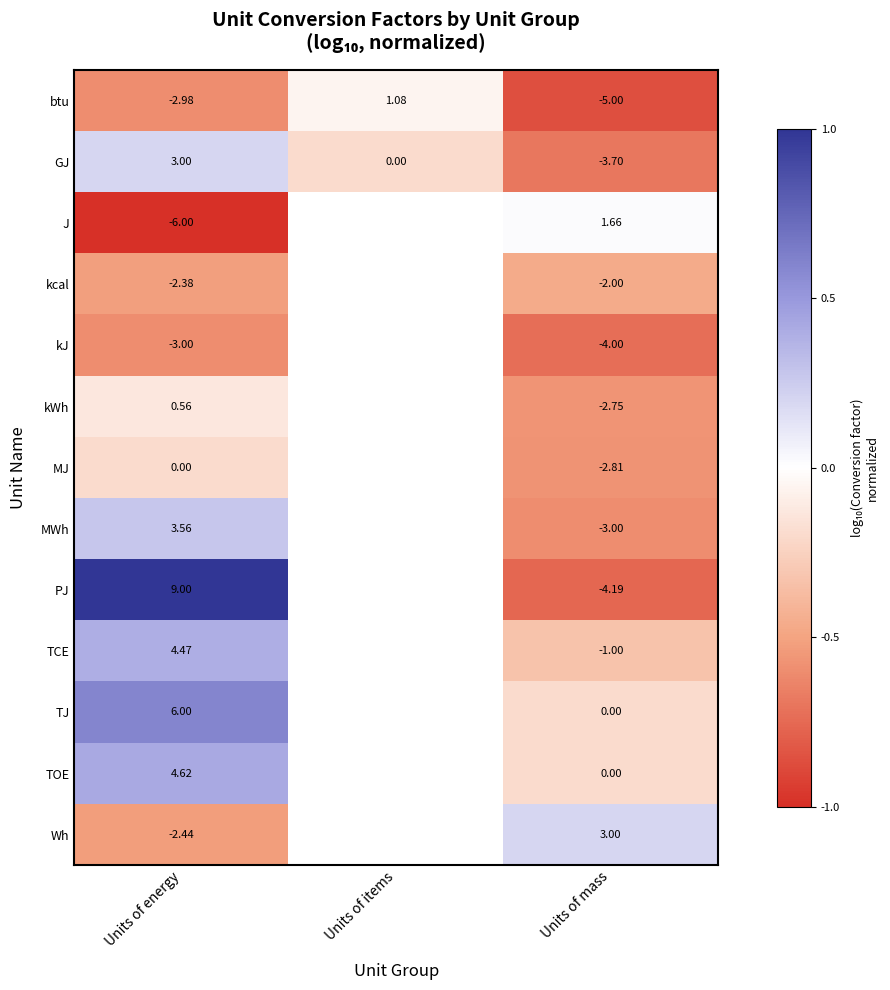

How many distinct data groups are displayed?

13